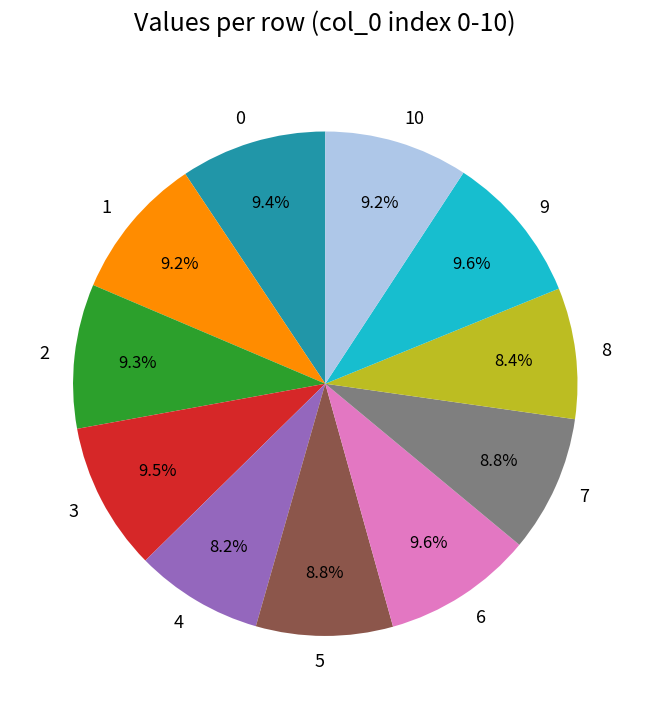

Approximately how many times larger is the value at 4 compared to 10?

0.9